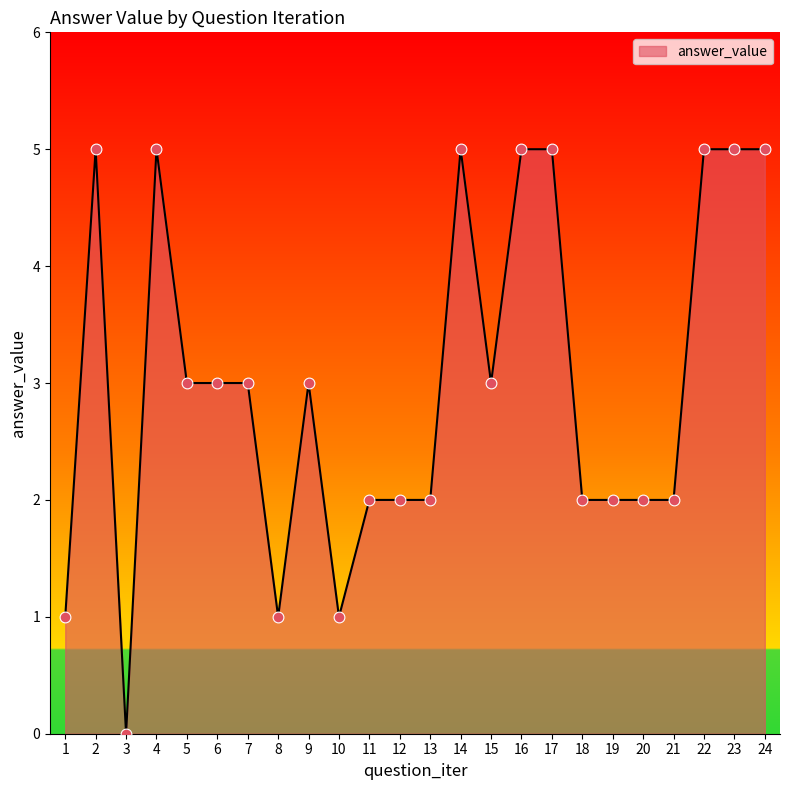

What is the change in value from 10 to 11?

+1